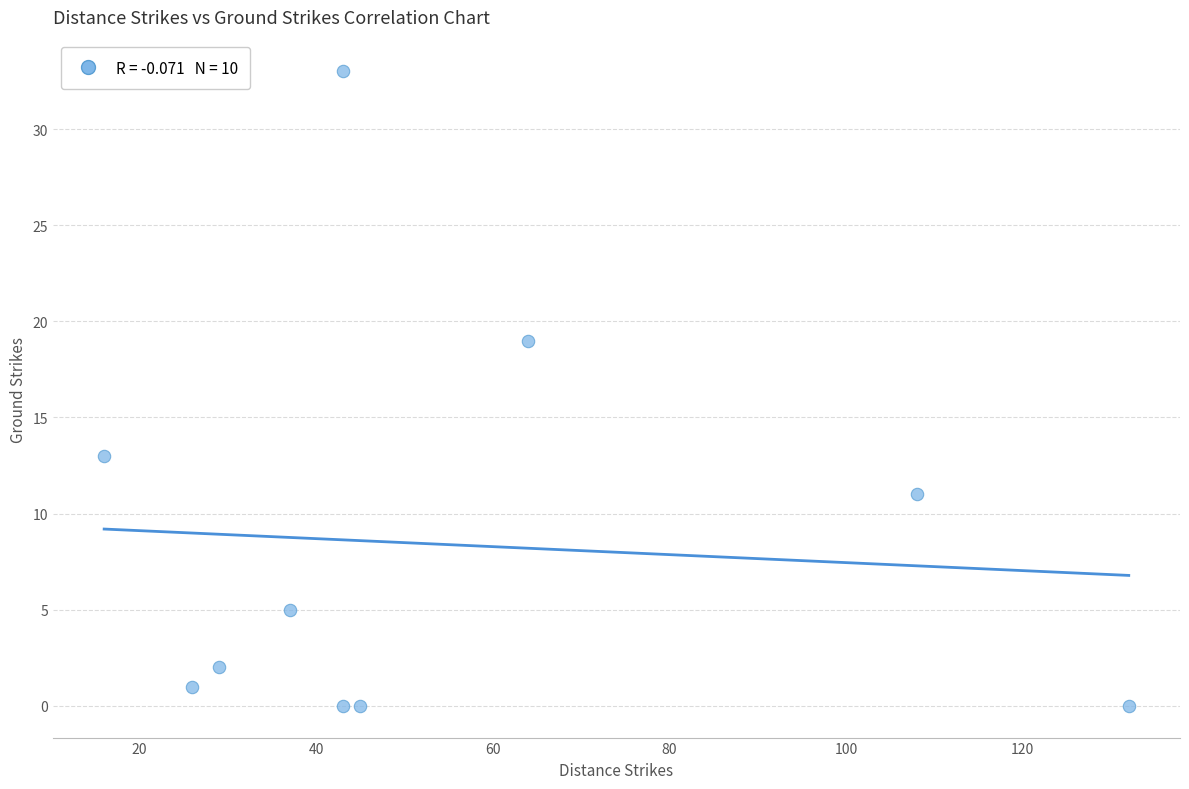

What is the average X value?

54